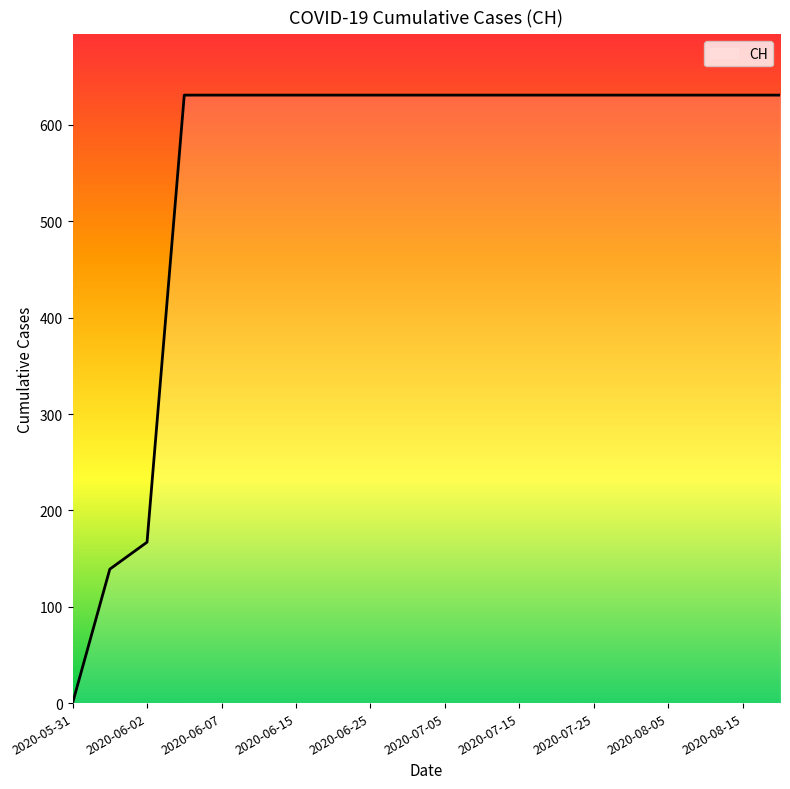

What is the difference between the maximum and minimum values?

631